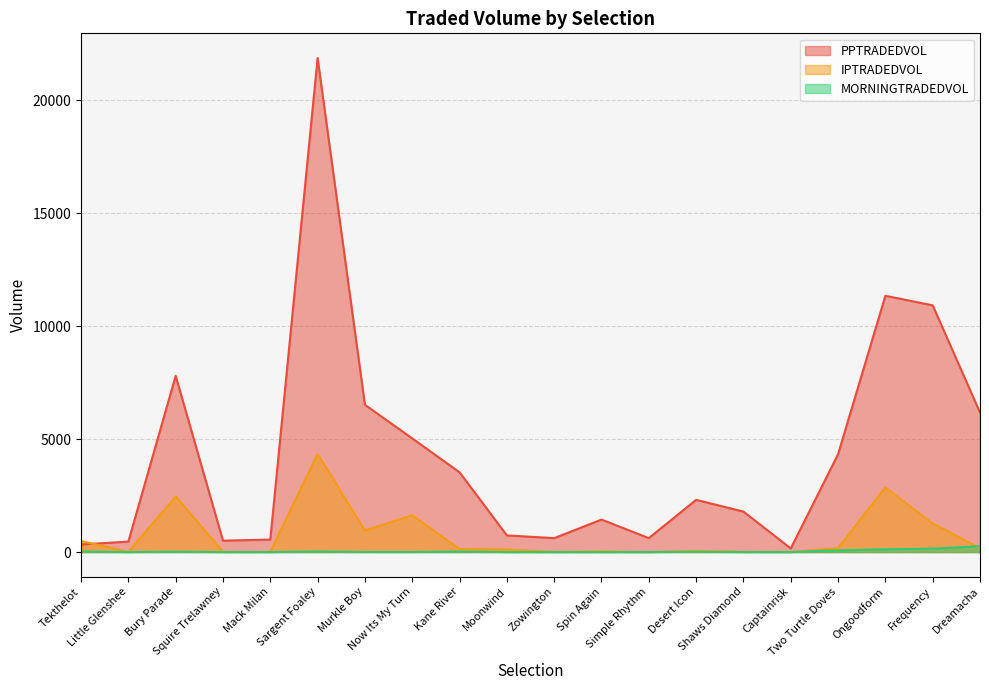

What is the approximate value of PPTRADEDVOL at Dreamacha?

6179.1